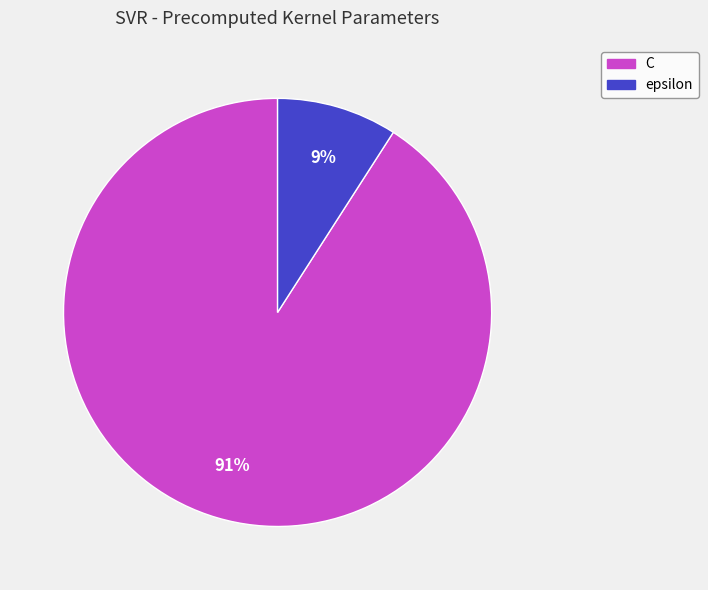

Is there a majority slice in this chart?

Yes